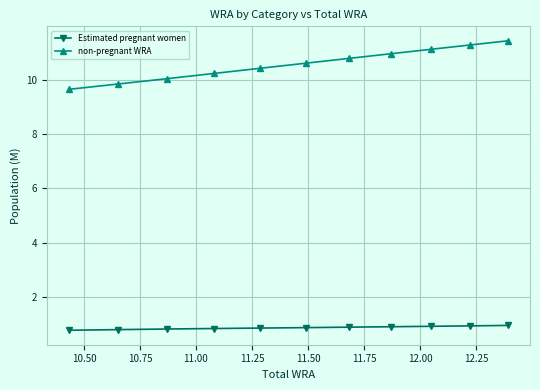

True or false: Estimated pregnant women and non-pregnant WRA intersect in this chart.

False